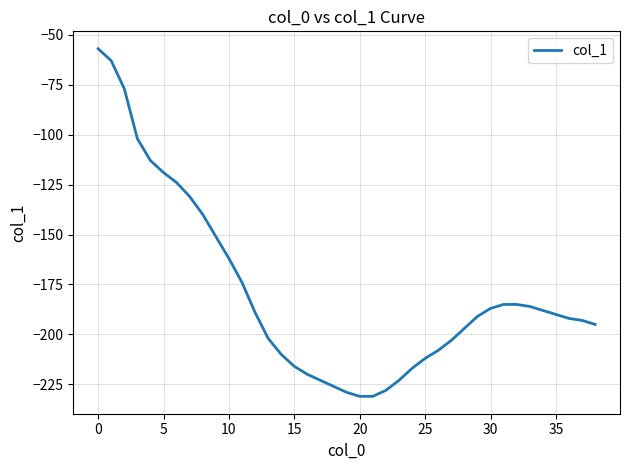

What is the difference between the maximum and minimum values?

174